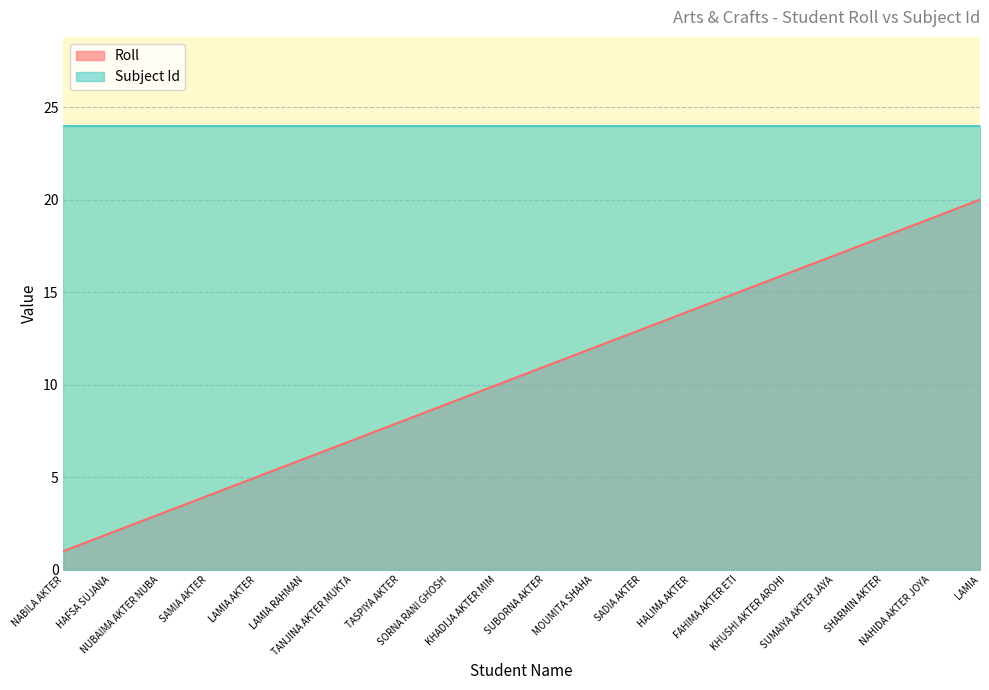

What is the label of the 16th point from the left?

KHUSHI AKTER AROHI